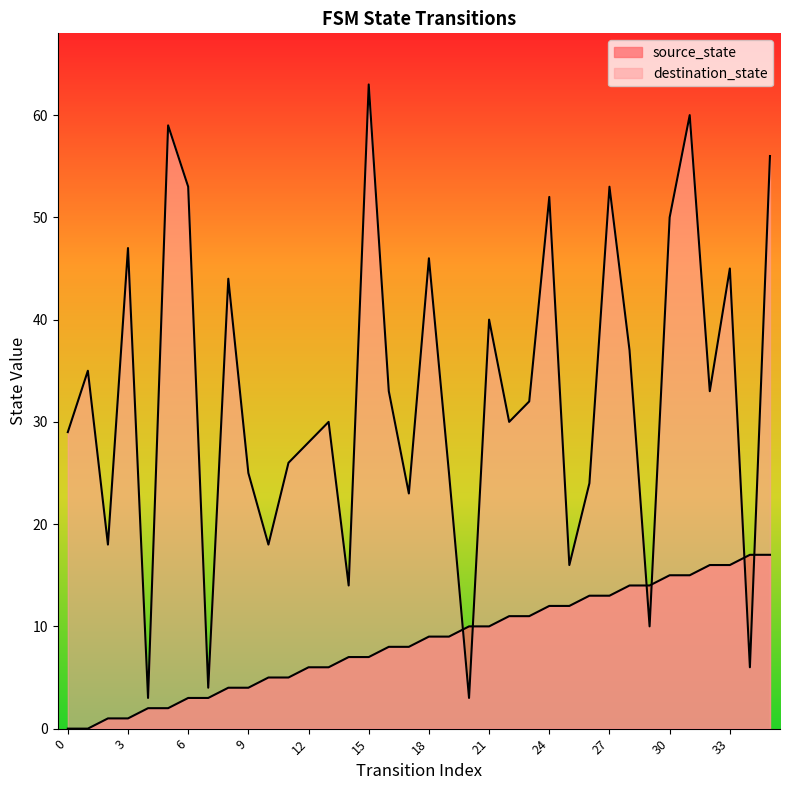

Is it true that source_state equals 14 at 29?

True